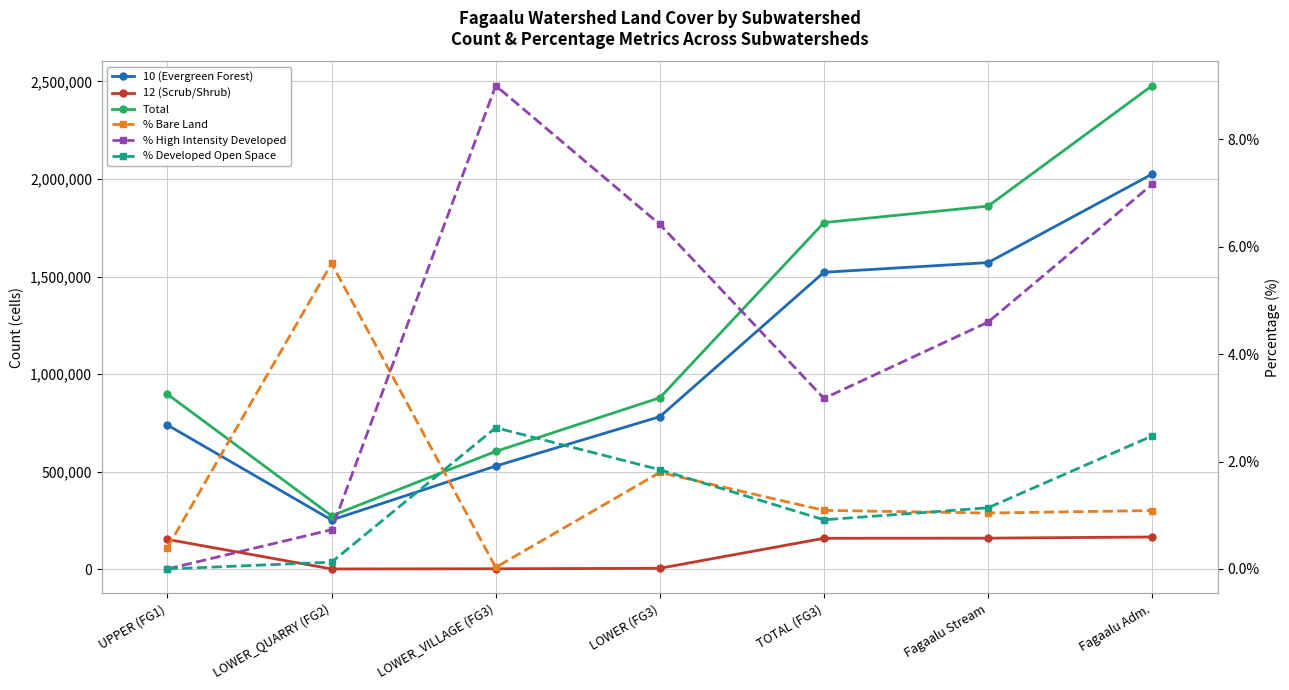

What is the spread (max minus min) of values at LOWER_QUARRY (FG2)?

274762.9